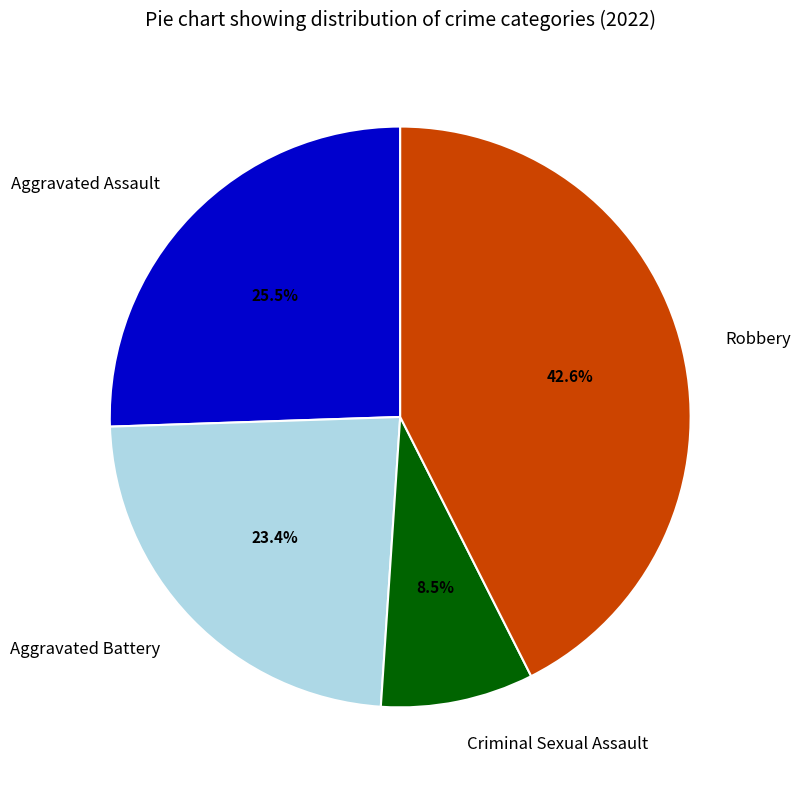

Count the number of slices in the pie.

4